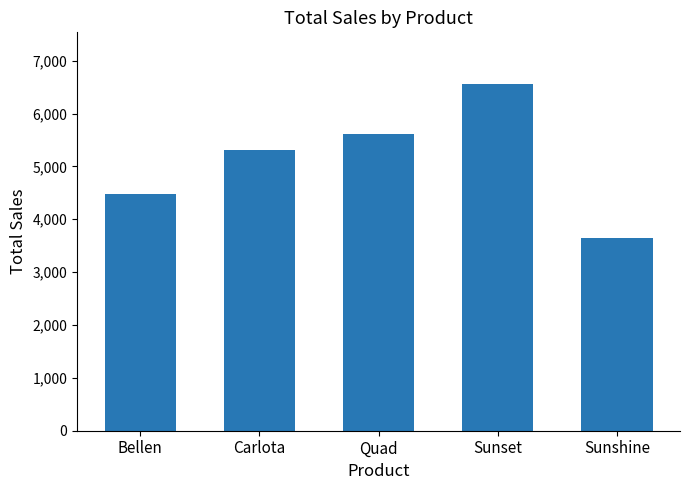

Reading left to right, list all the values displayed in this chart.

4472	5312	5616	6553	3648